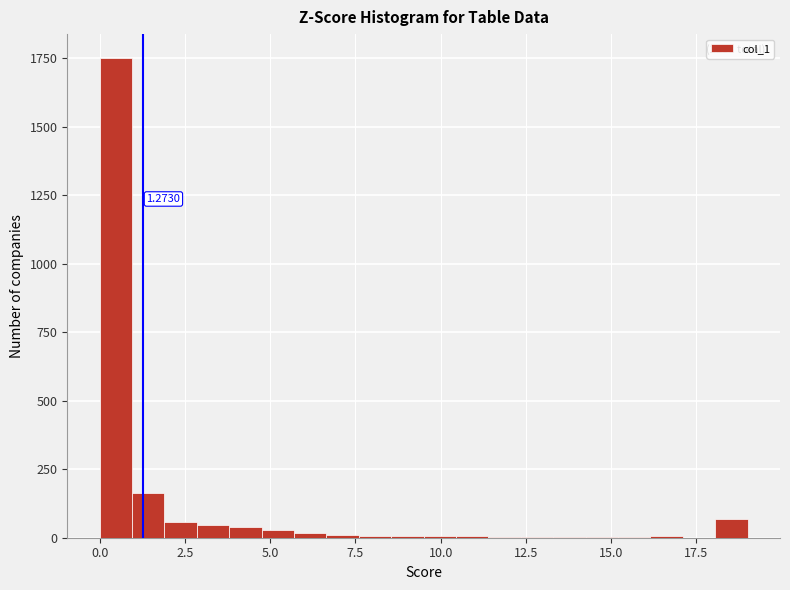

Around what value on the x-axis is the tallest bar? Give the approximate position of its centre, as read against the axis.

0.5